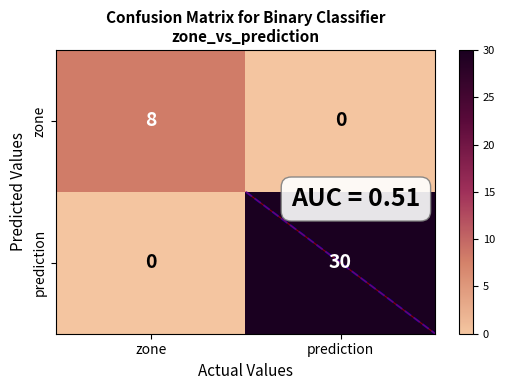

Reading right to left, what are all the values shown in this chart?

zone: 0	8
prediction: 30	0